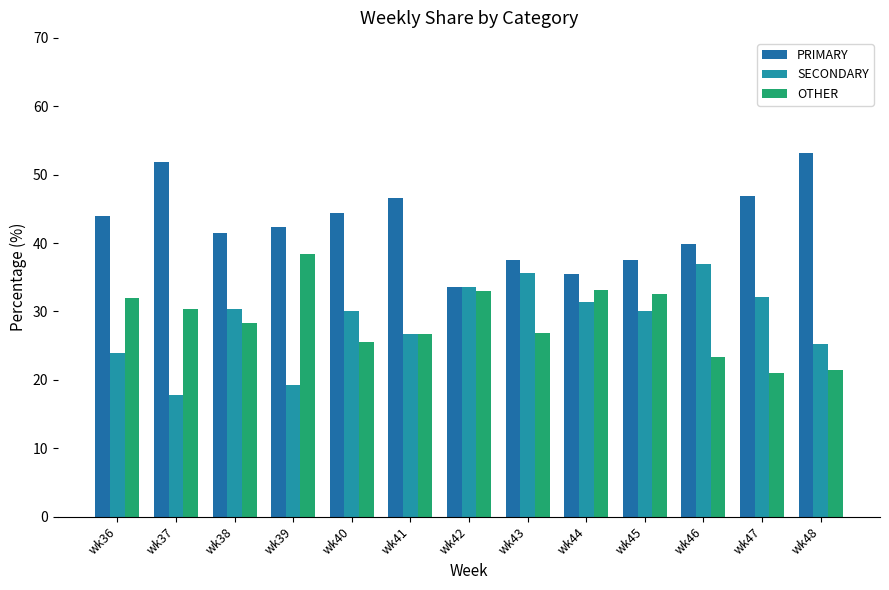

Reading left to right, list all the values displayed in this chart.

PRIMARY: wk36=44.0	wk37=51.9	wk38=41.4	wk39=42.4	wk40=44.4	wk41=46.6	wk42=33.5	wk43=37.6	wk44=35.4	wk45=37.5	wk46=39.8	wk47=46.8	wk48=53.2
SECONDARY: wk36=24.0	wk37=17.7	wk38=30.3	wk39=19.2	wk40=30.1	wk41=26.7	wk42=33.5	wk43=35.6	wk44=31.4	wk45=30.0	wk46=36.9	wk47=32.1	wk48=25.3
OTHER: wk36=32.0	wk37=30.4	wk38=28.3	wk39=38.4	wk40=25.5	wk41=26.7	wk42=32.9	wk43=26.8	wk44=33.2	wk45=32.5	wk46=23.3	wk47=21.1	wk48=21.5